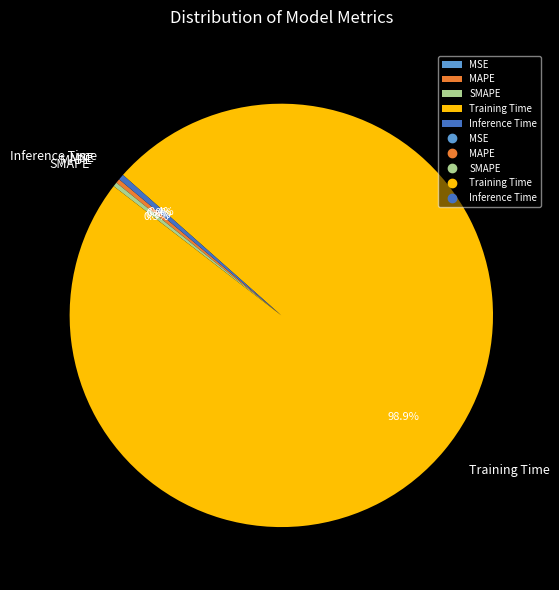

Which slice represents more than half of the pie?

Training Time